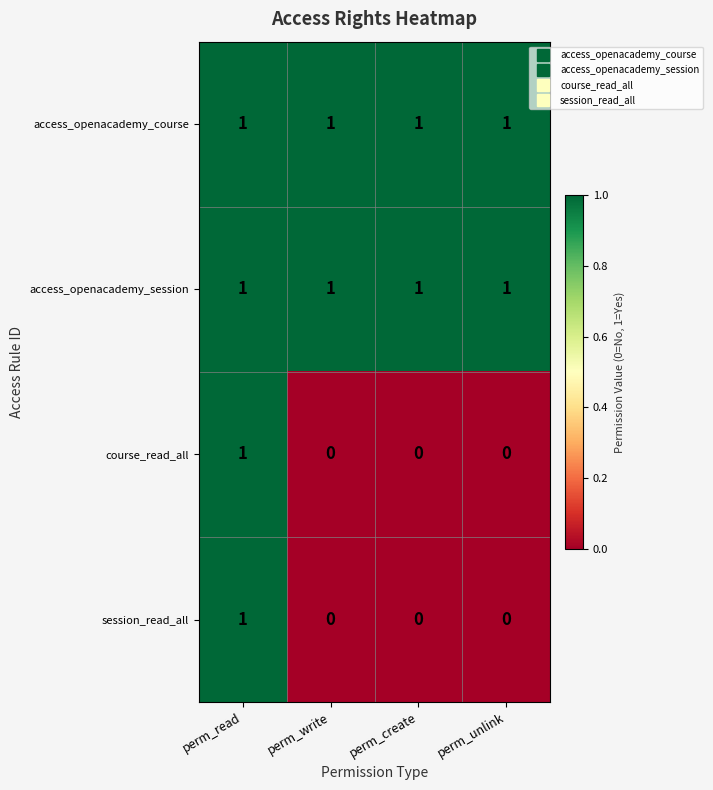

What is the sum of all access_openacademy_course values?

4